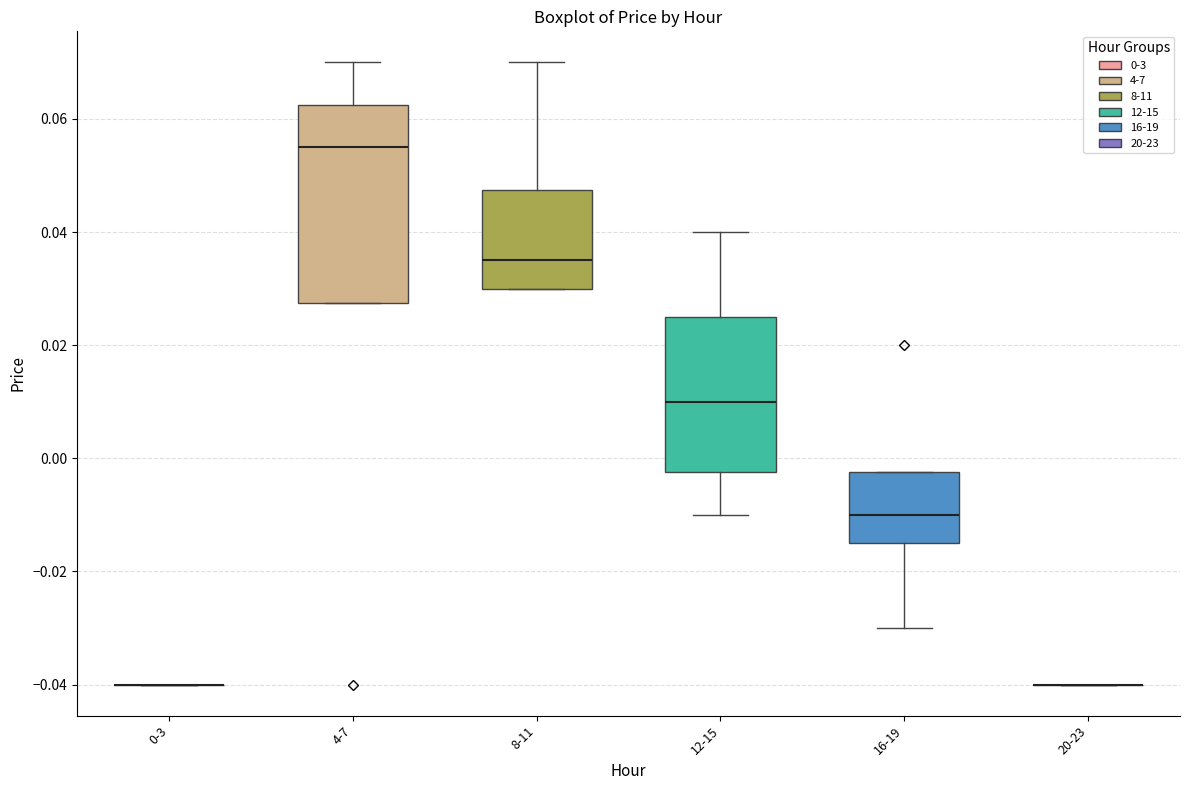

Reading left to right, transcribe this box plot: for each box, give where its median line is, the range the box spans, and where its two whiskers end, as read against the y-axis. The values are not printed on the chart, so give them approximately, as read against the axis.

0-3: box collapsed to a line at -0.040, whiskers -0.040 to -0.040
4-7: median 0.056, box 0.028 to 0.062, whiskers 0.028 to 0.070
8-11: median 0.036, box 0.030 to 0.048, whiskers 0.030 to 0.070
12-15: median 0.010, box -0.002 to 0.026, whiskers -0.010 to 0.040
16-19: median -0.010, box -0.014 to -0.002, whiskers -0.030 to -0.002
20-23: box collapsed to a line at -0.040, whiskers -0.040 to -0.040